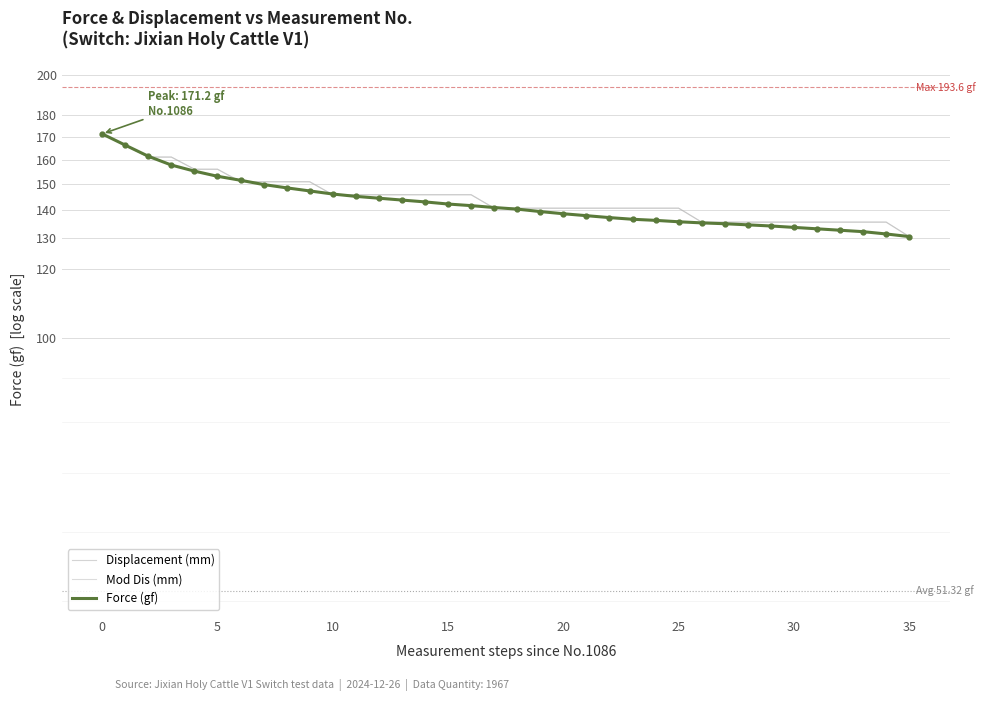

Which series has the largest total across all categories?

Mod Dis (mm)